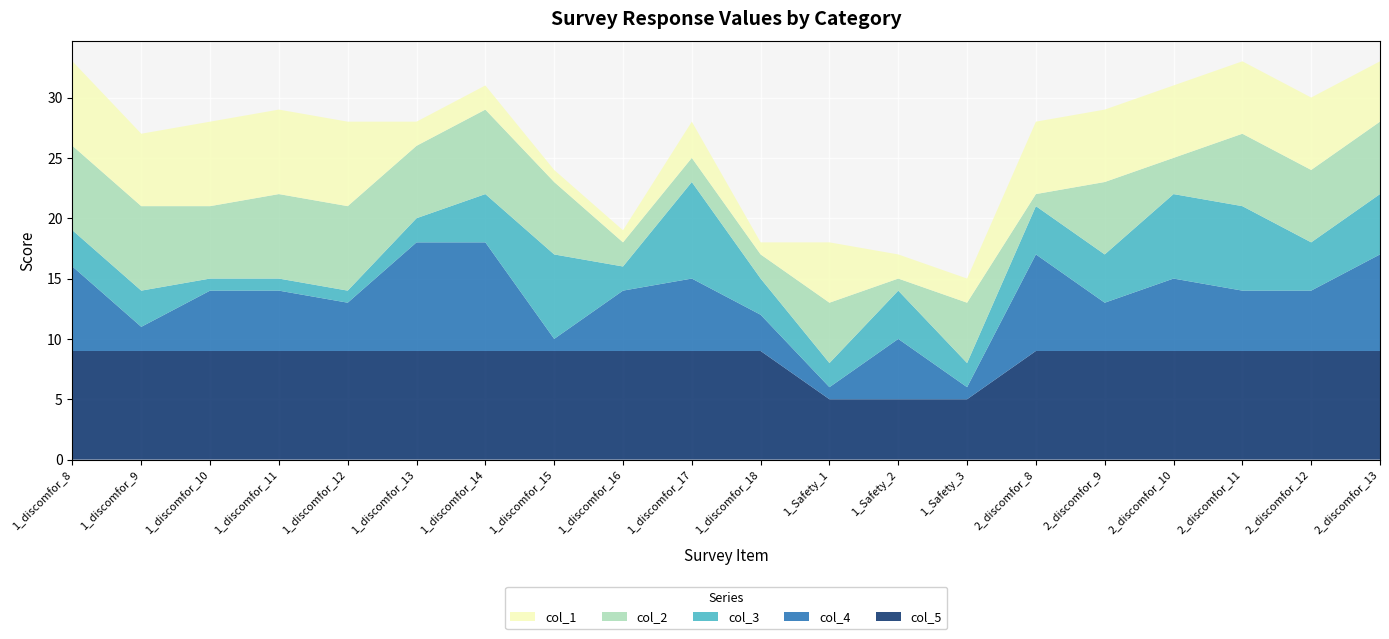

Reading left to right, extract all data points from this chart.

col_1: 7	6	7	7	7	2	2	1	1	3	1	5	2	2	6	6	6	6	6	5
col_2: 7	7	6	7	7	6	7	6	2	2	2	5	1	5	1	6	3	6	6	6
col_3: 3	3	1	1	1	2	4	7	2	8	3	2	4	2	4	4	7	7	4	5
col_4: 7	2	5	5	4	9	9	1	5	6	3	1	5	1	8	4	6	5	5	8
col_5: 9	9	9	9	9	9	9	9	9	9	9	5	5	5	9	9	9	9	9	9